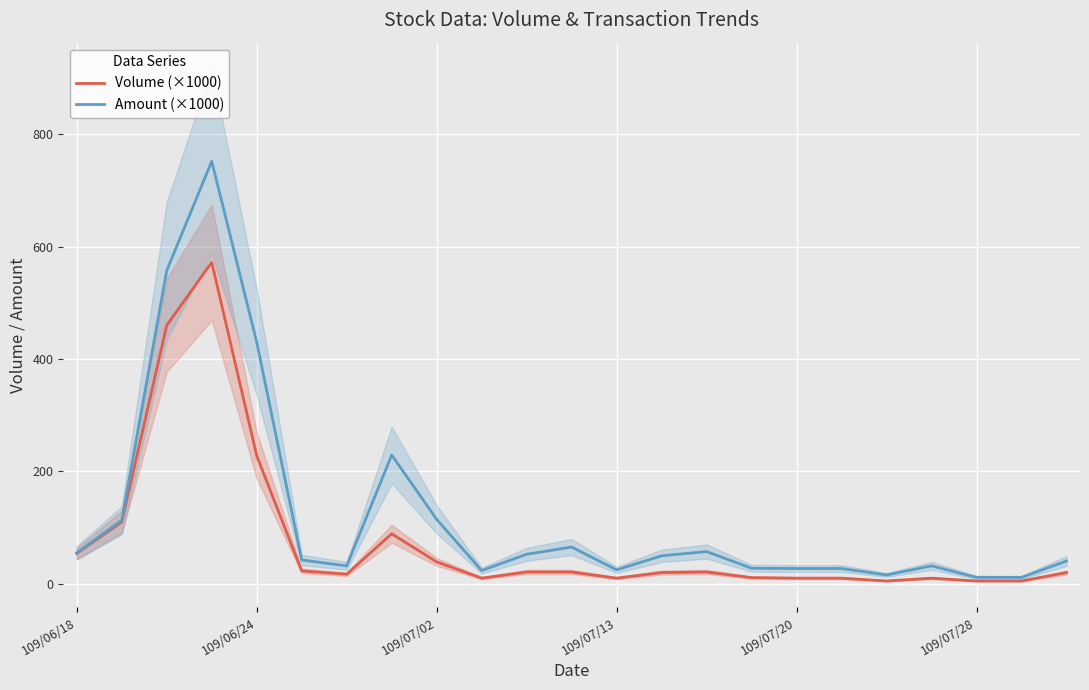

What is the minimum value shown in the chart?

5.0